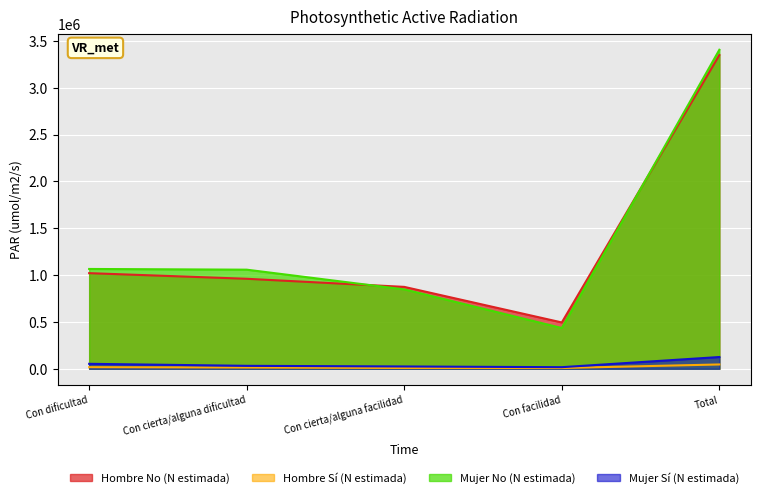

Reading right to left, what are all the values shown in this chart?

Hombre No (N estimada): Total=3349228	Con facilidad=494286	Con cierta/alguna facilidad=873935	Con cierta/alguna dificultad=960452	Con dificultad=1020555
Hombre Sí (N estimada): Total=45857	Con facilidad=7771	Con cierta/alguna facilidad=8185	Con cierta/alguna dificultad=12907	Con dificultad=16994
Mujer No (N estimada): Total=3405153	Con facilidad=434826	Con cierta/alguna facilidad=847338	Con cierta/alguna dificultad=1057696	Con dificultad=1065291
Mujer Sí (N estimada): Total=125222	Con facilidad=16802	Con cierta/alguna facilidad=24435	Con cierta/alguna dificultad=31261	Con dificultad=52725